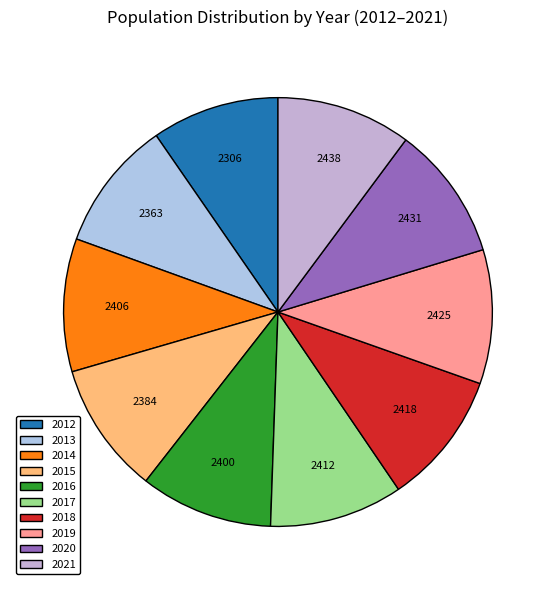

How many segments does this pie chart have?

10